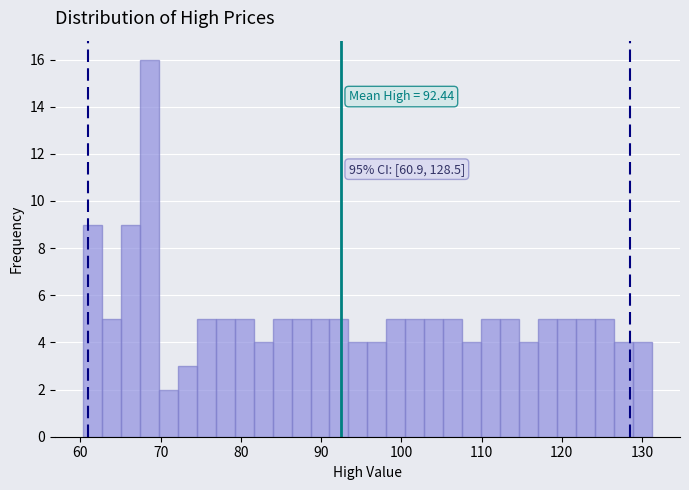

Read against the x-axis, roughly where is the centre of the tallest bar?

69